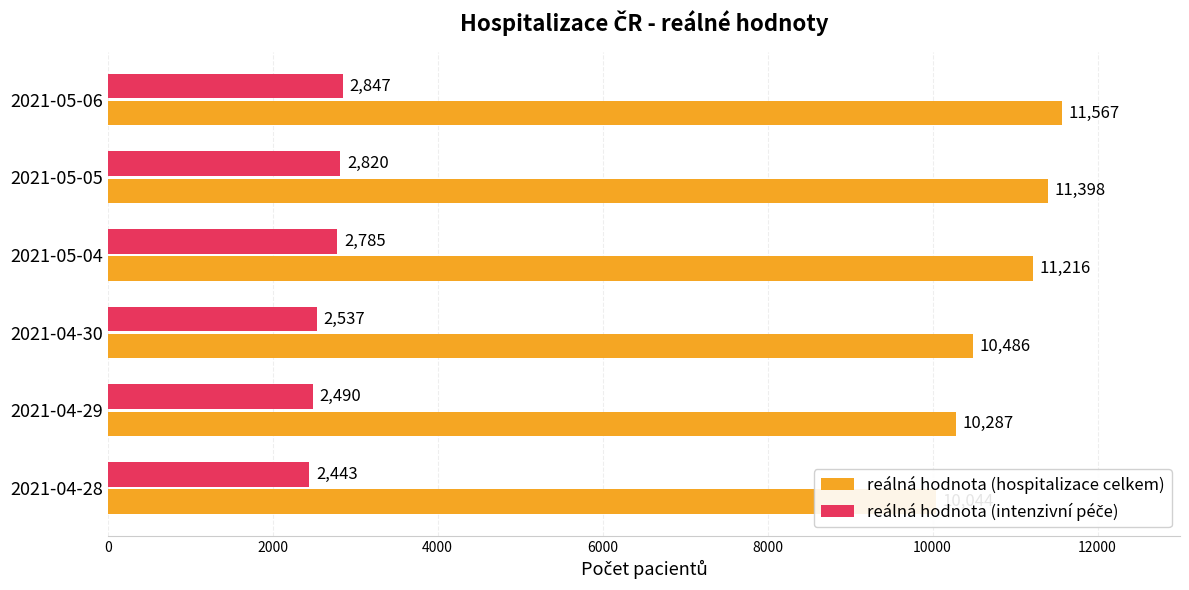

How many bars are there in total?

12